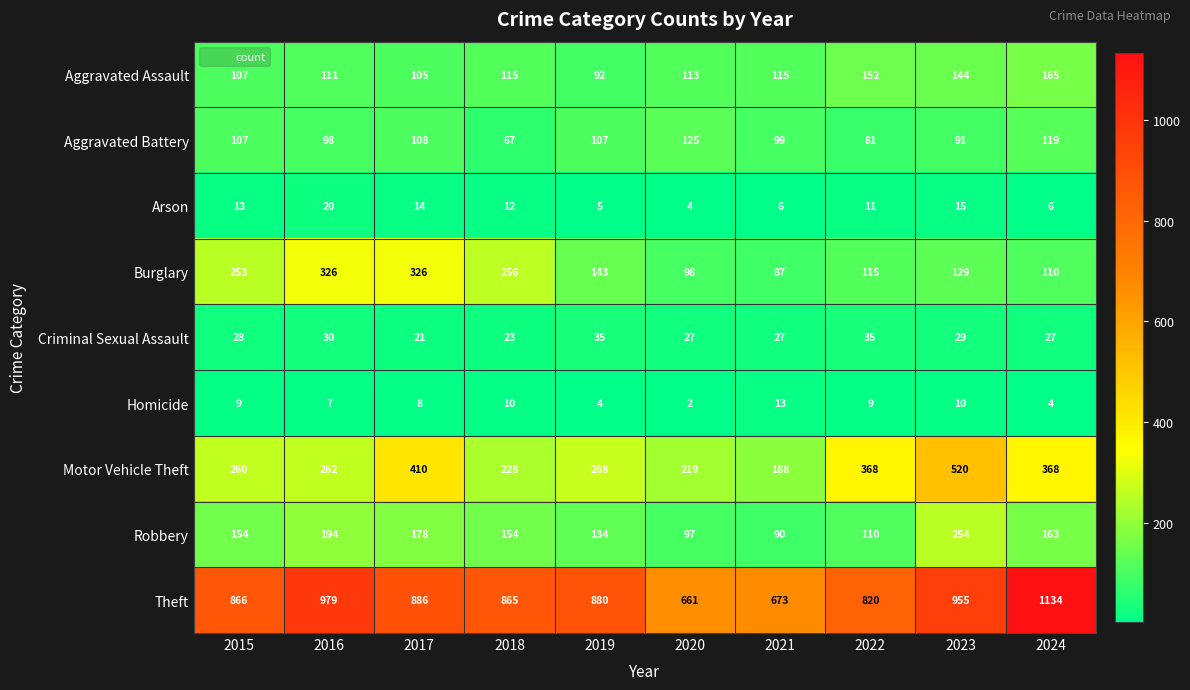

What is the maximum value shown in the chart?

1134